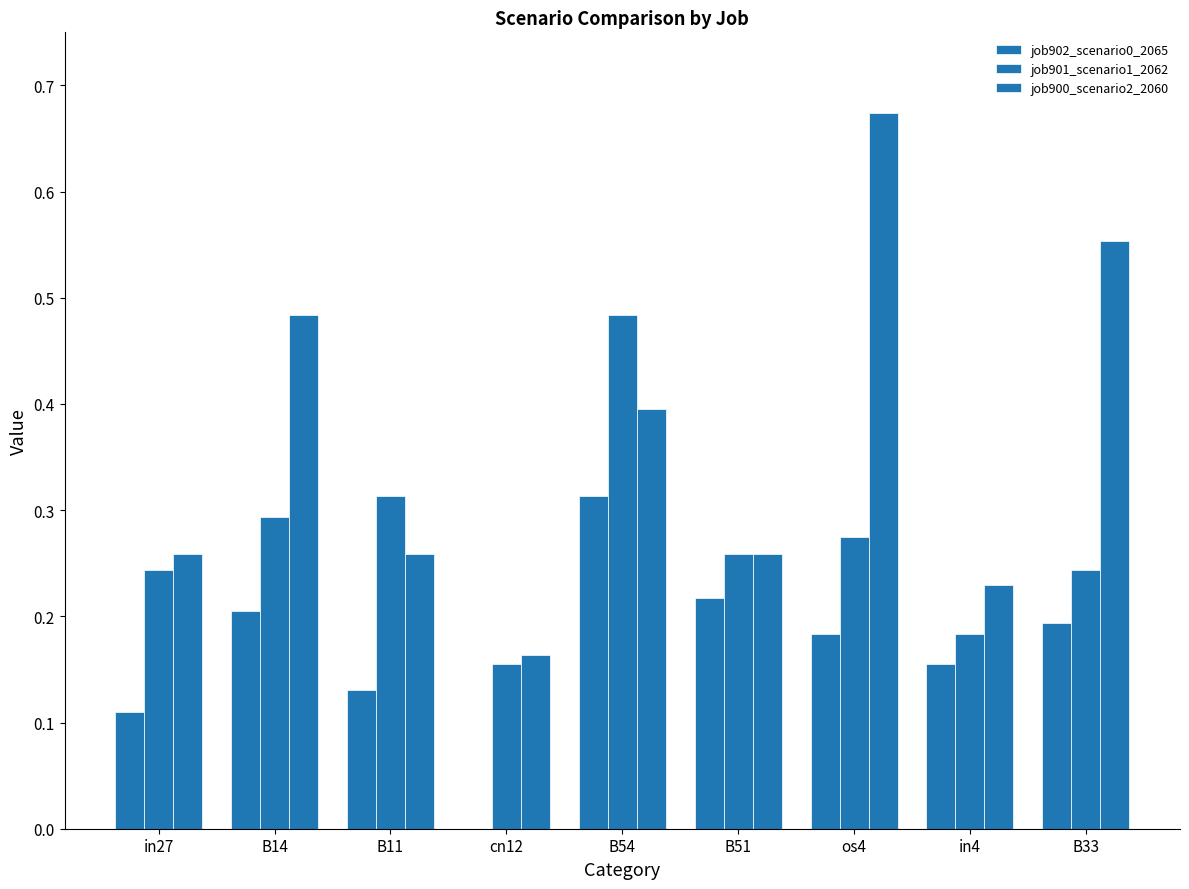

Count the number of categories in the chart.

9